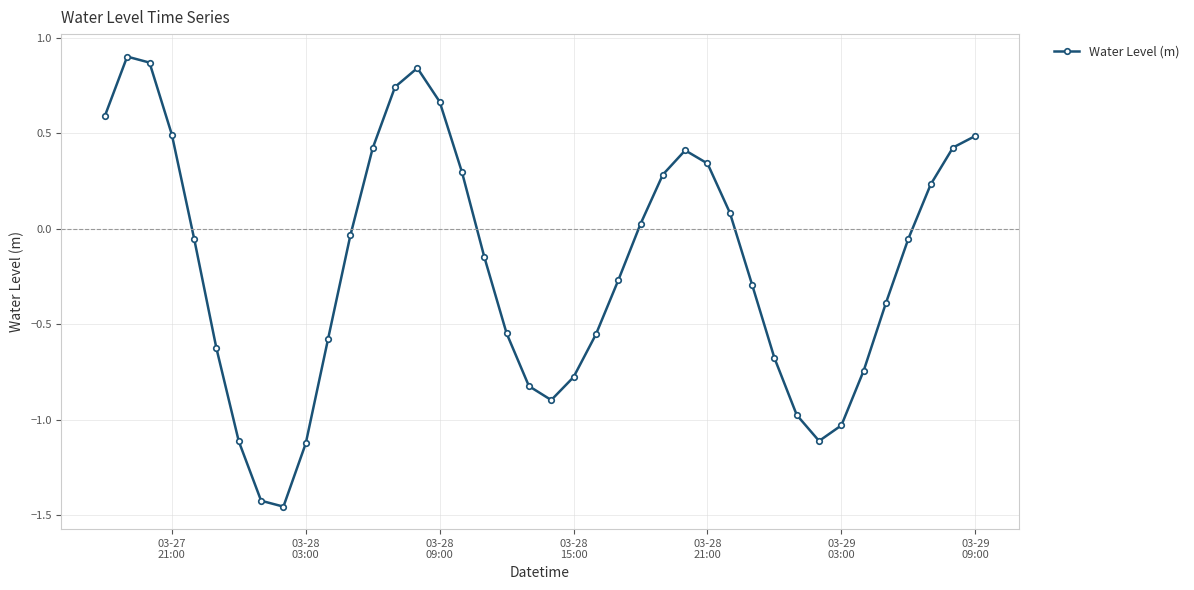

True or false: the data has more than 1 interior local peaks.

True